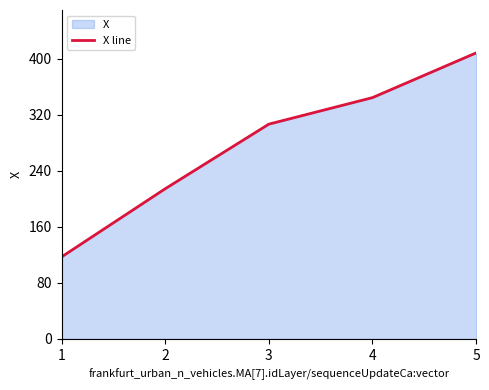

Does the chart have visible grid lines?

No